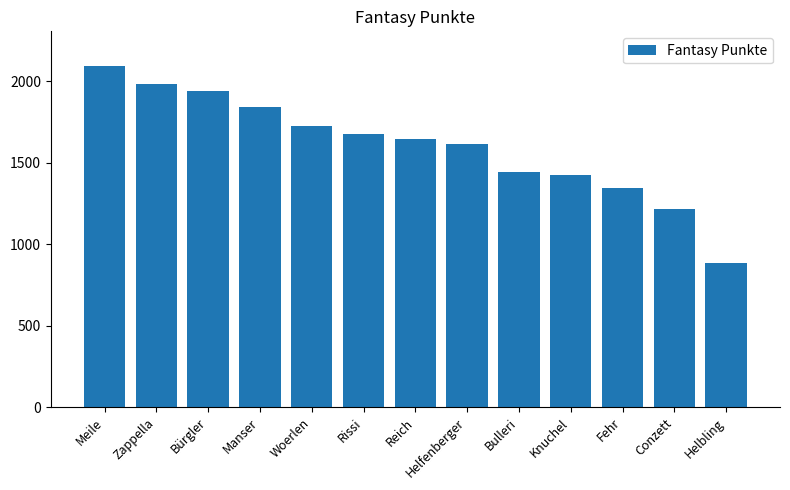

True or false: the data shows 2097 at Meile.

True